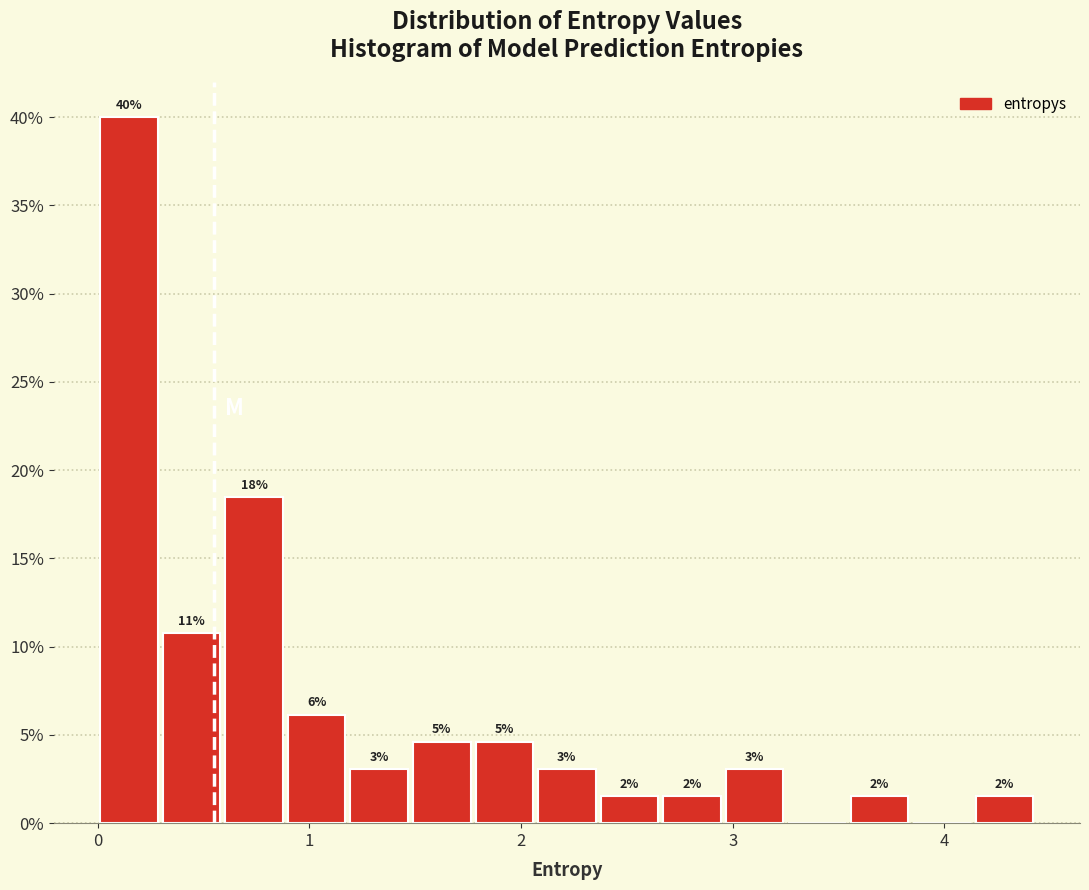

Read against the x-axis, roughly where is the centre of the tallest bar?

0.1